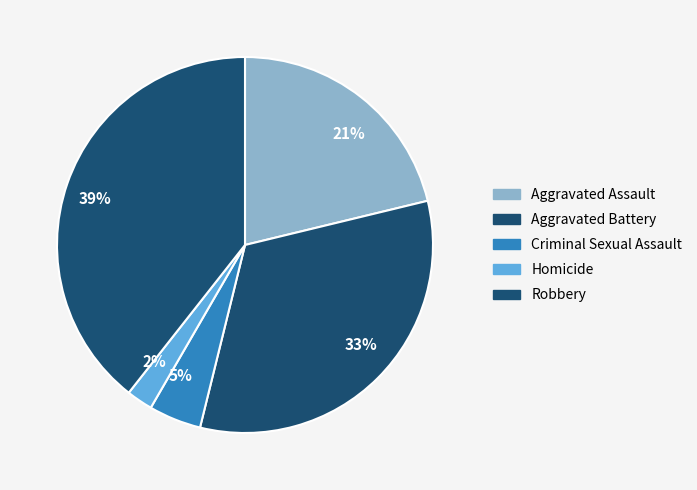

How many segments does this pie chart have?

5